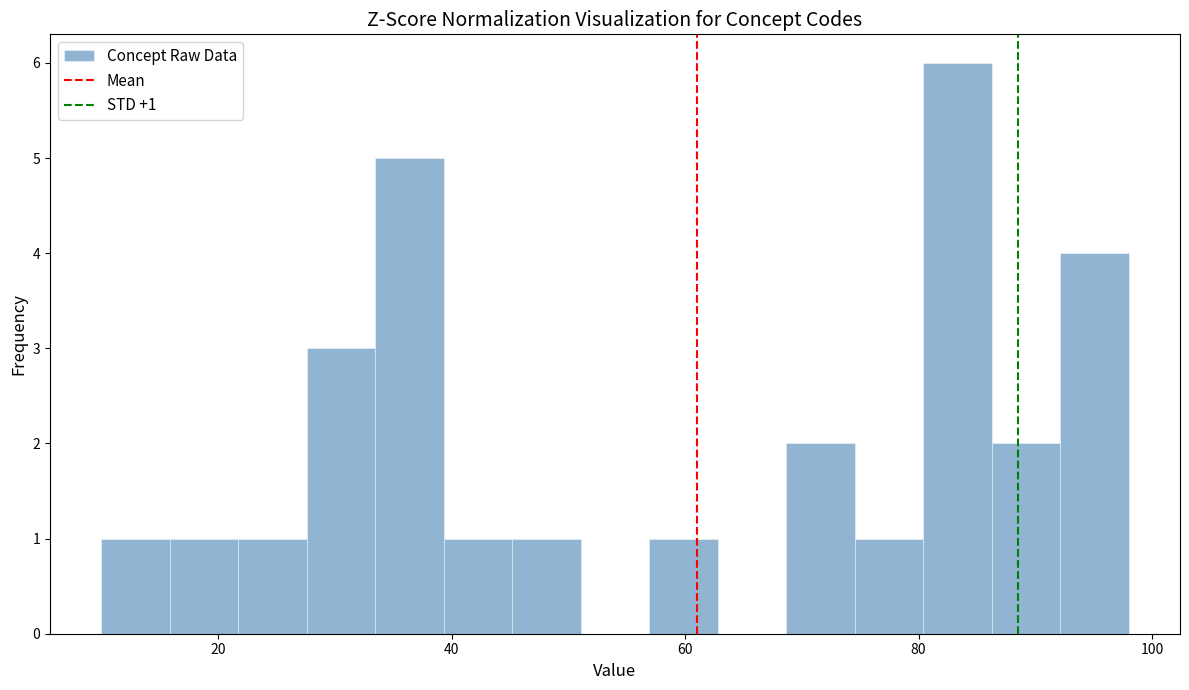

Read against the x-axis, roughly where is the centre of the tallest bar?

84